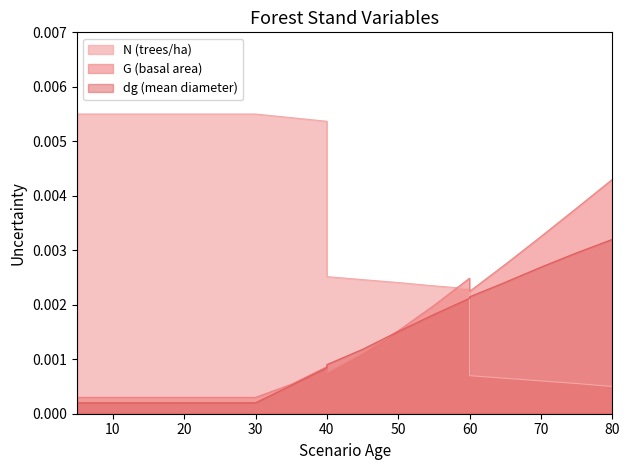

Rank the categories by dg value from highest to lowest.

80, 75, 70, 65, 60, 60, 55, 50, 45, 40, 40, 35, 5, 5, 10, 15, 20, 20, 25, 30